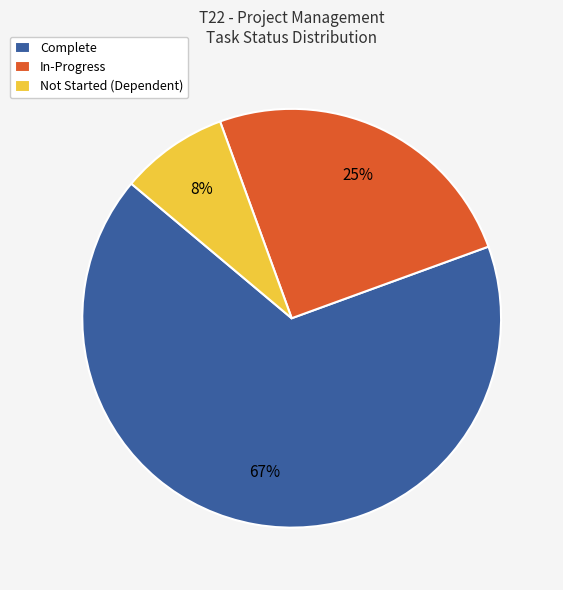

What percentage is the Complete slice, to the nearest percent?

67%